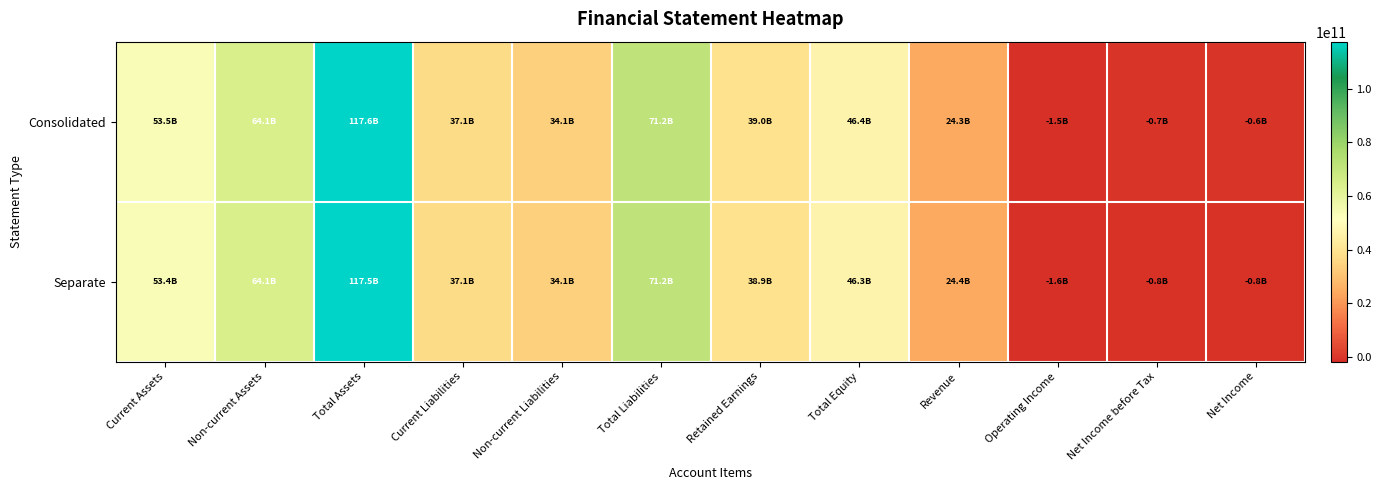

At which category is the sum across all series the highest?

Total Assets